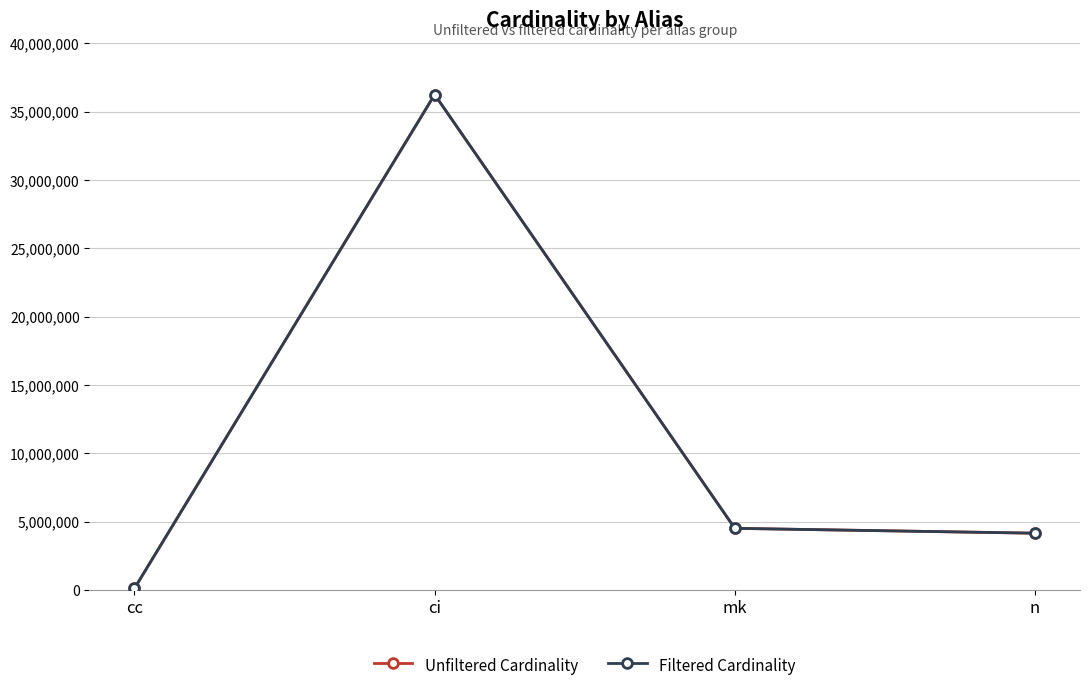

Is this an area chart (filled region under the line)?

No